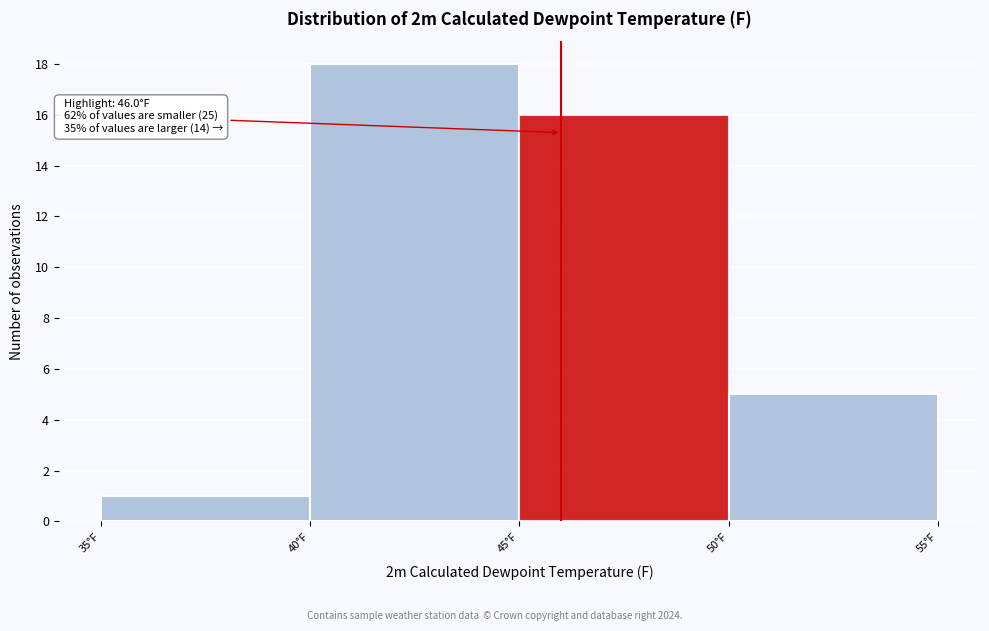

Over which range of the x-axis is the bar tallest?

40 to 45